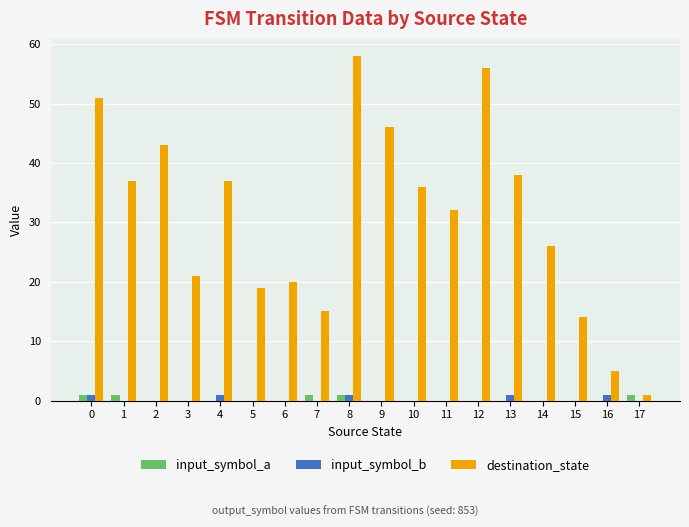

Which category has the highest value across all series?

8